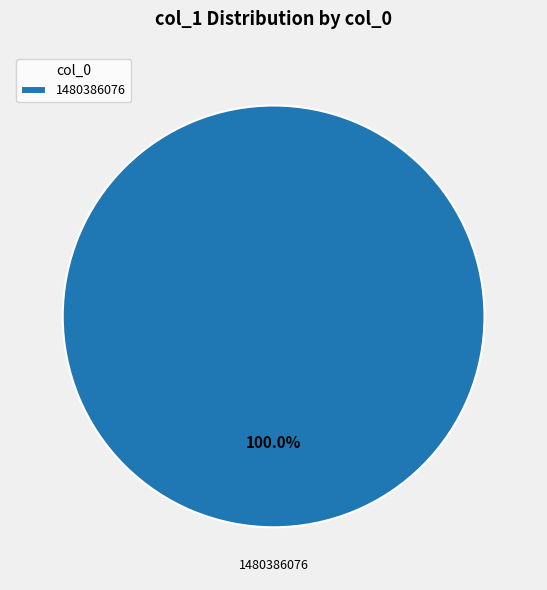

Is there any slice that represents more than half of the pie?

Yes